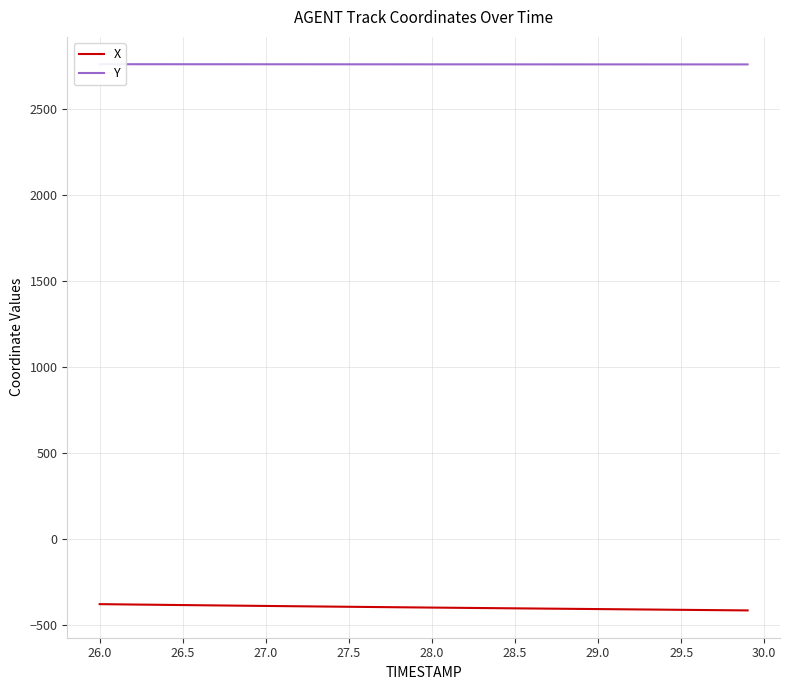

How many data points in X are less than -395?

21